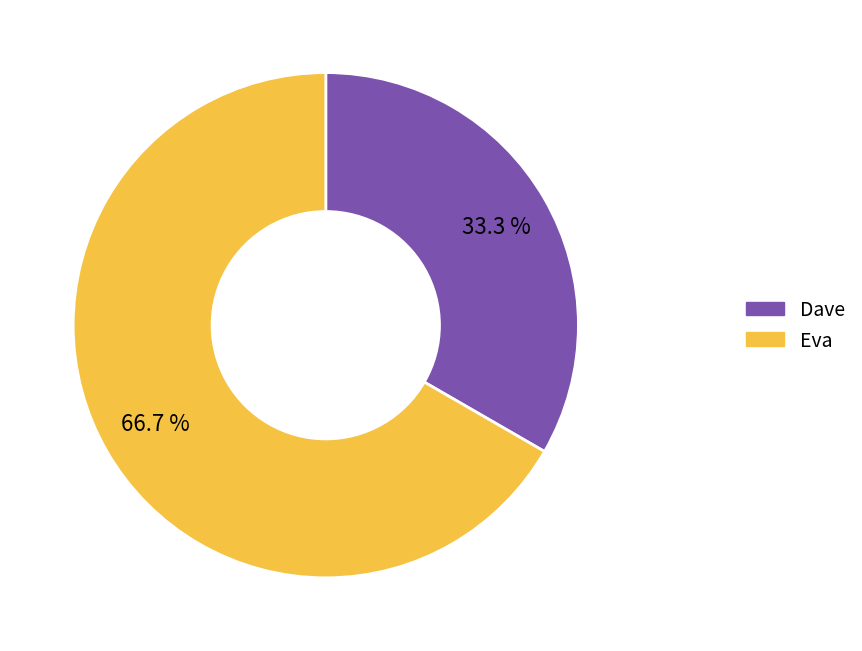

What percentage is the Dave slice, to the nearest percent?

33%